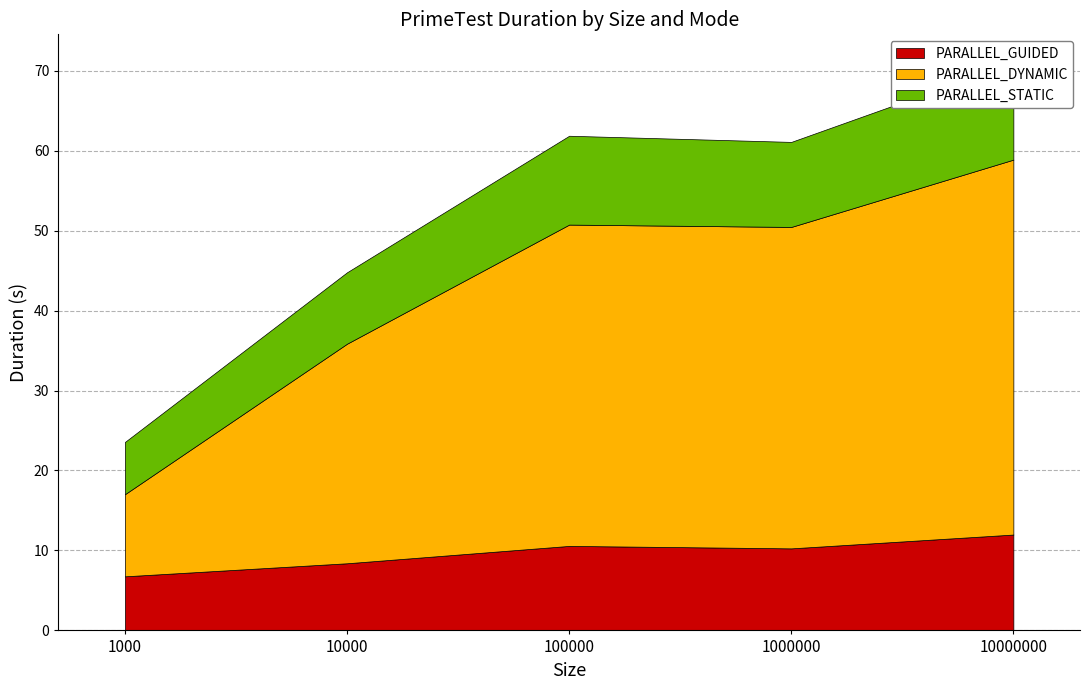

Between 10000 and 10000000, which series saw the biggest shift?

PARALLEL_DYNAMIC